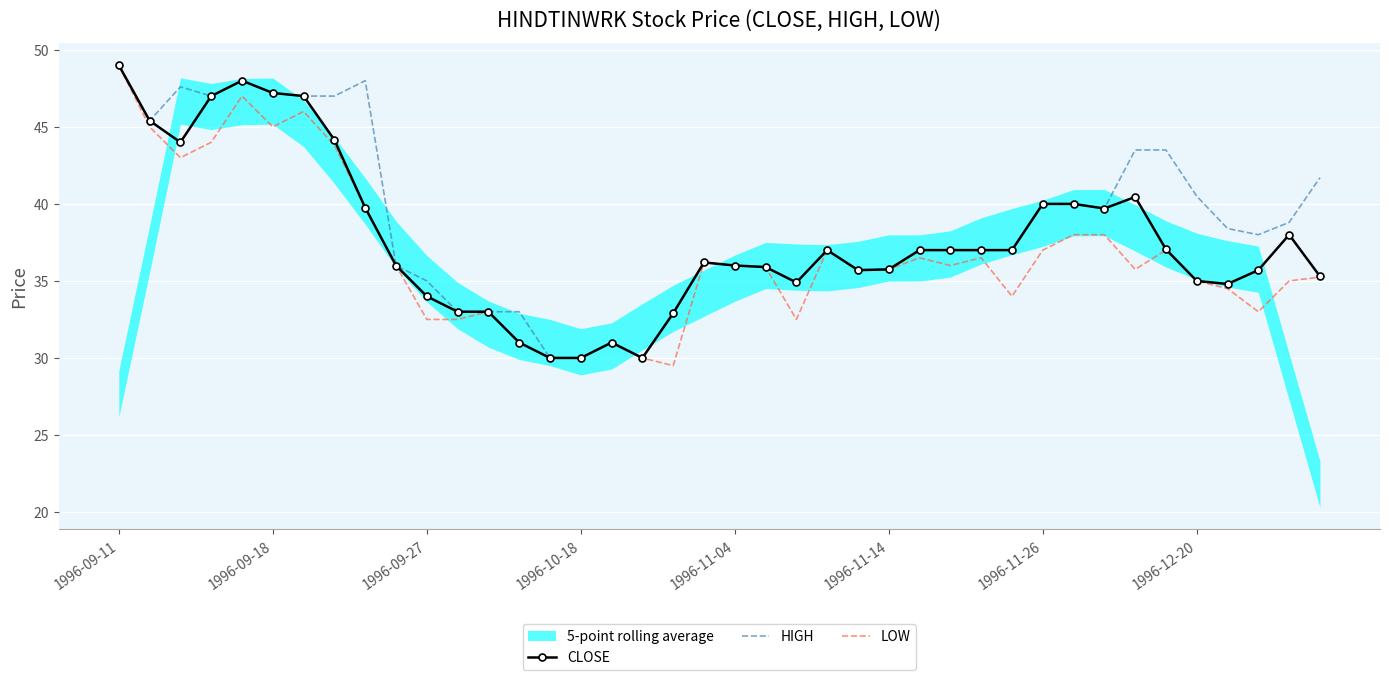

List the series in order of their peak value, lowest first.

CLOSE, HIGH, LOW